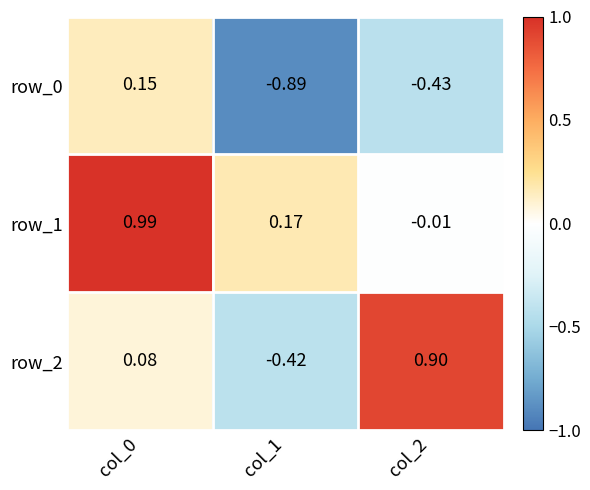

Is the value of row_0 at col_2 greater than the value of row_1 at col_1?

No